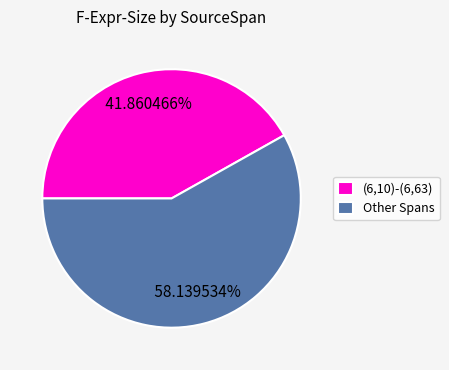

Which category has the smallest portion of the pie?

(6,10)-(6,63)